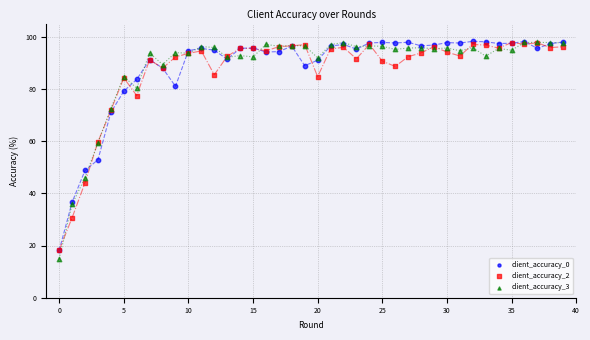

Which series reaches the minimum Y coordinate?

client_accuracy_3